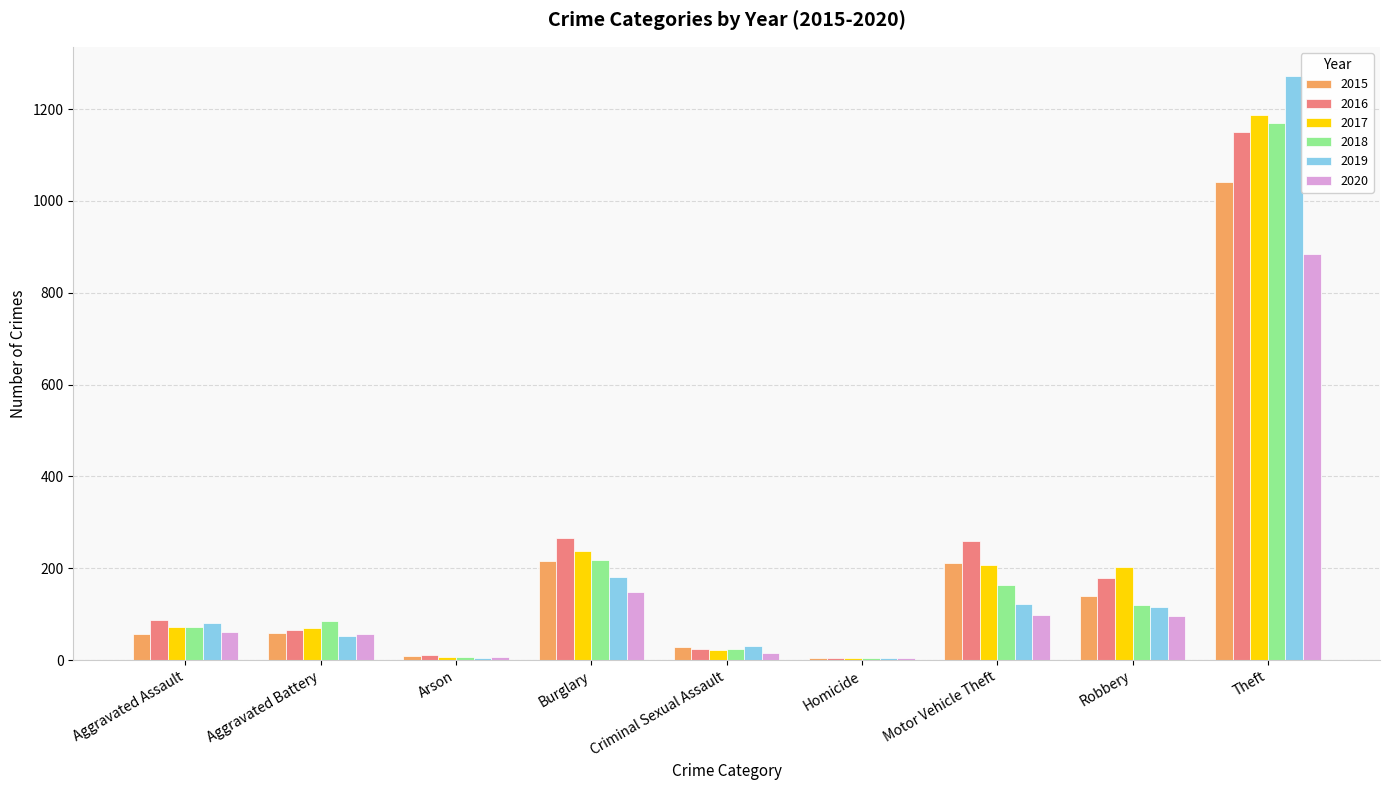

Which series changed the most between Burglary and Theft?

2019